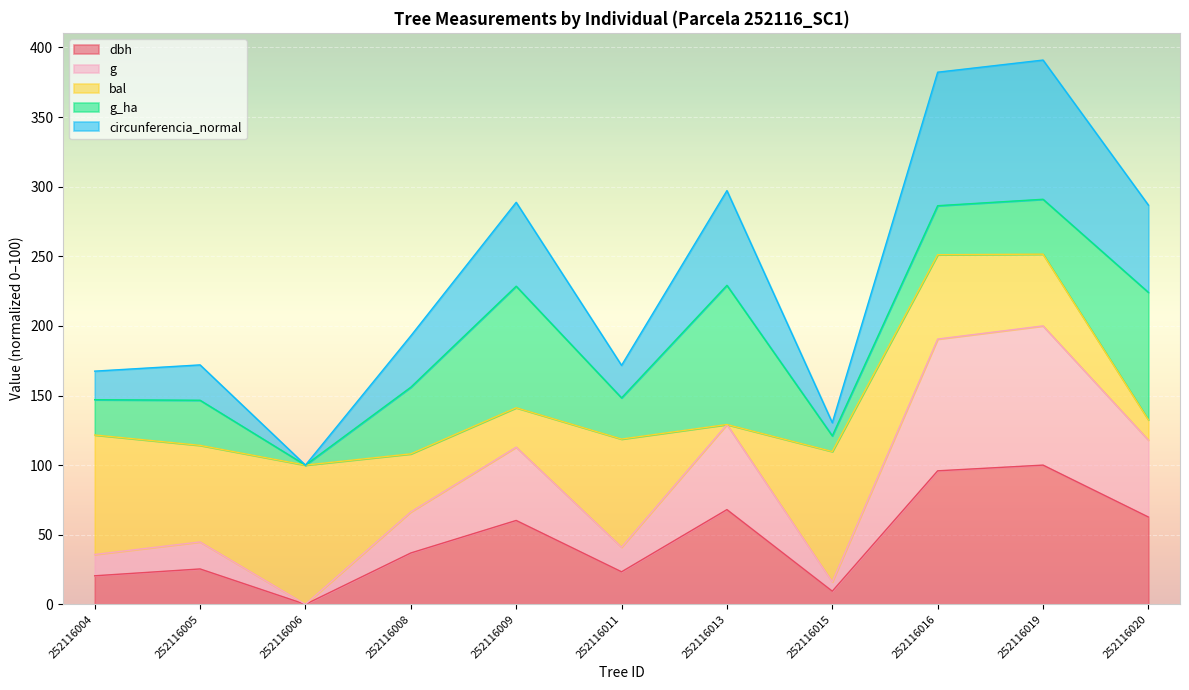

How many positive values does the g series have?

10